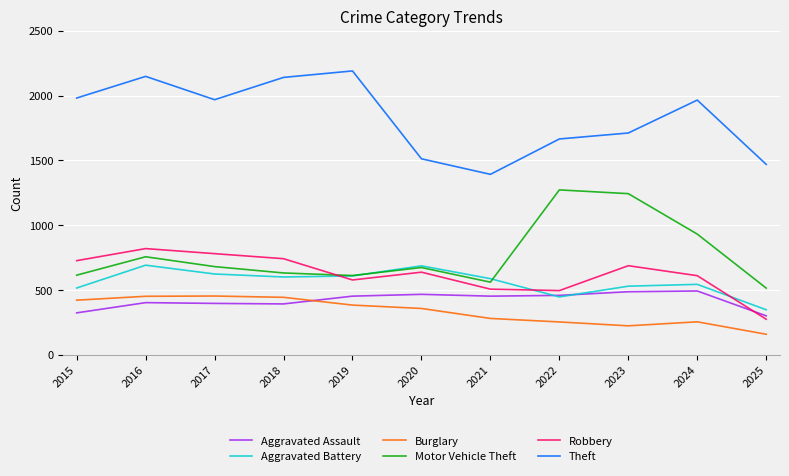

The Robbery series shows 274 at 2025. True or false?

True